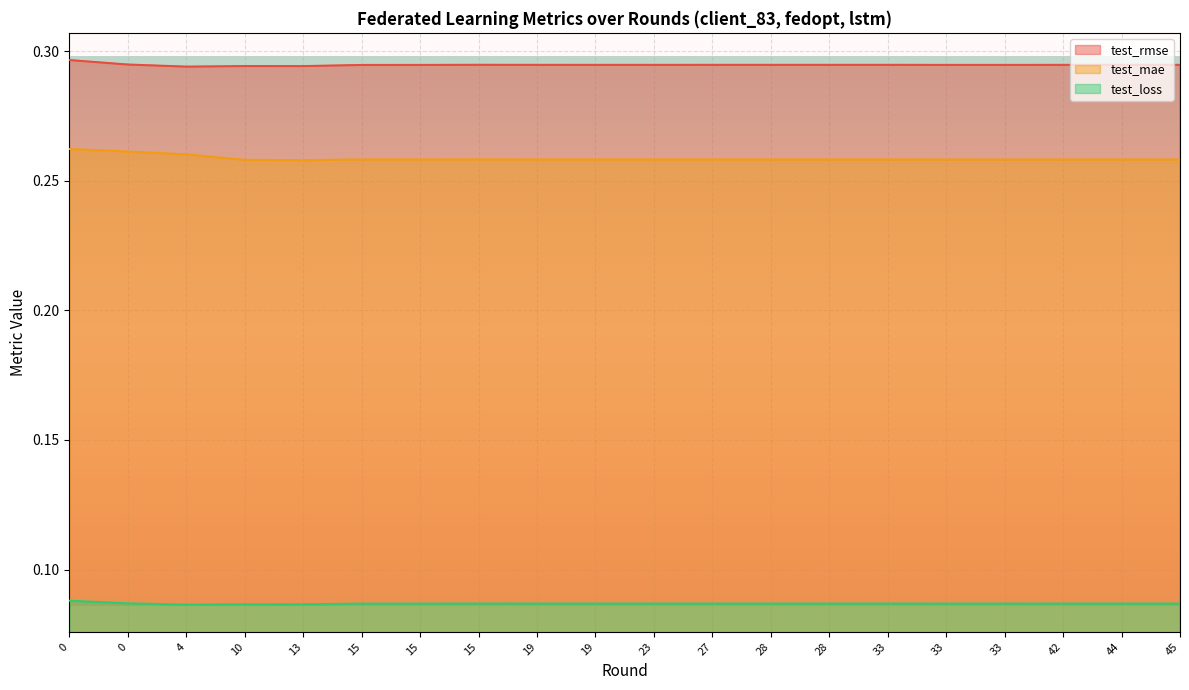

Does the chart display data point markers on the line(s)?

No